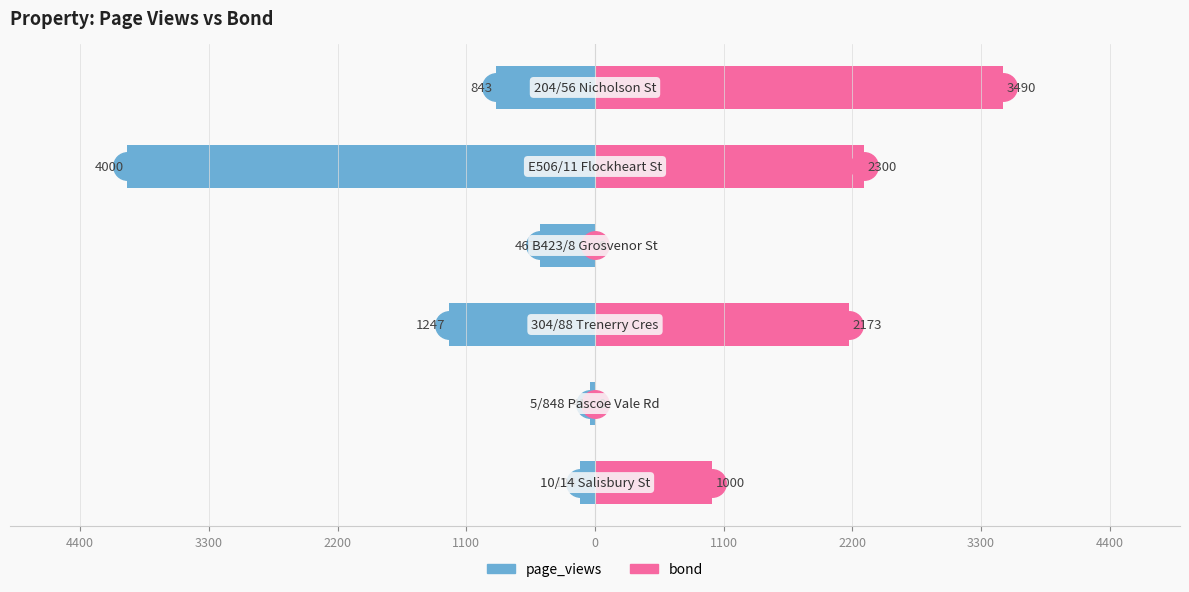

How many values in bond are above zero?

4